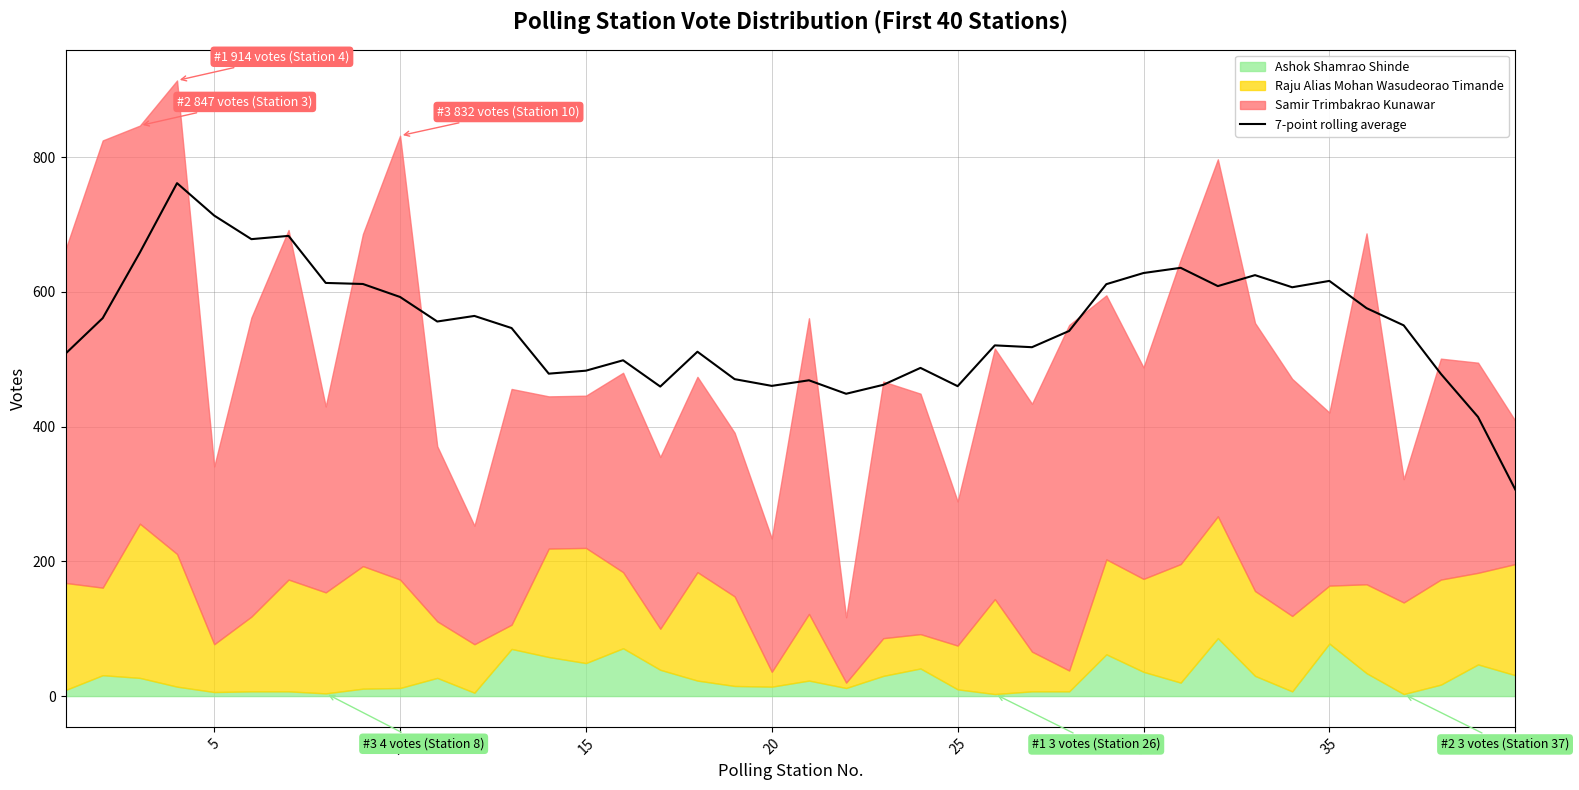

What is the highest value of the 7-point rolling average series?

761.6